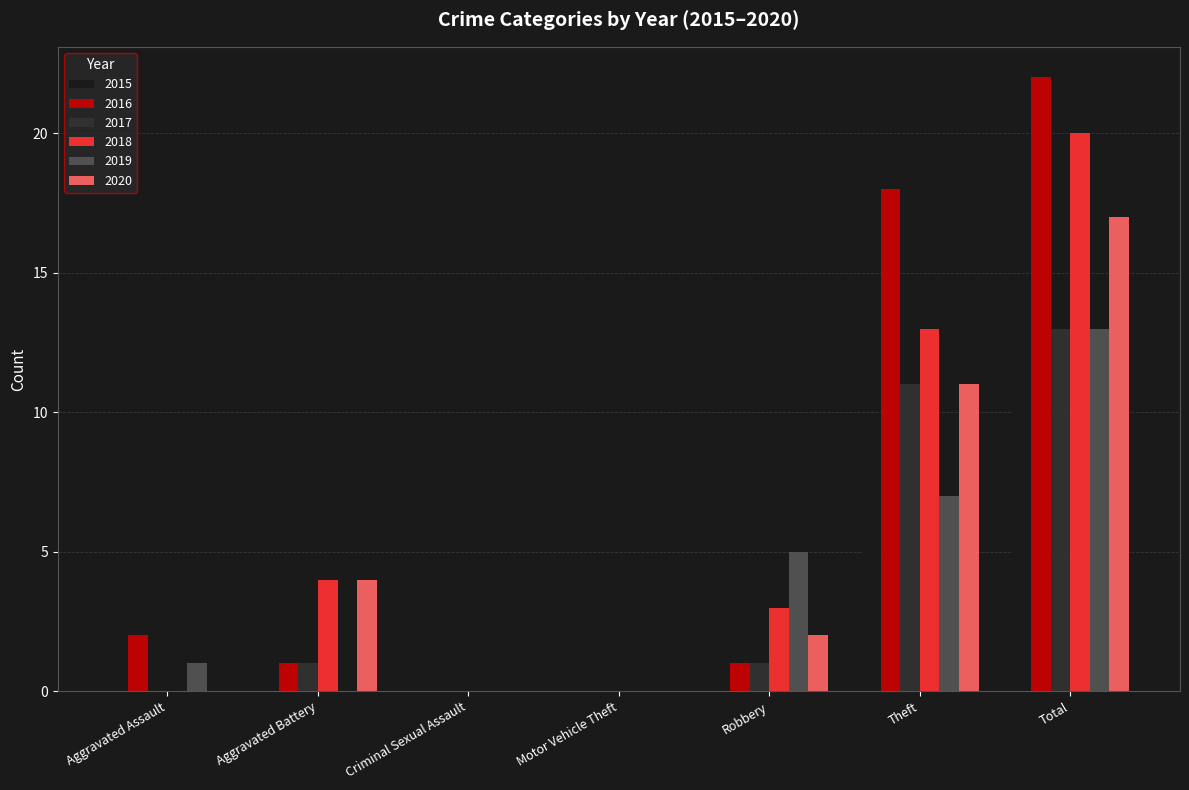

The value of 2018 at Criminal Sexual Assault is 0. True or false?

True